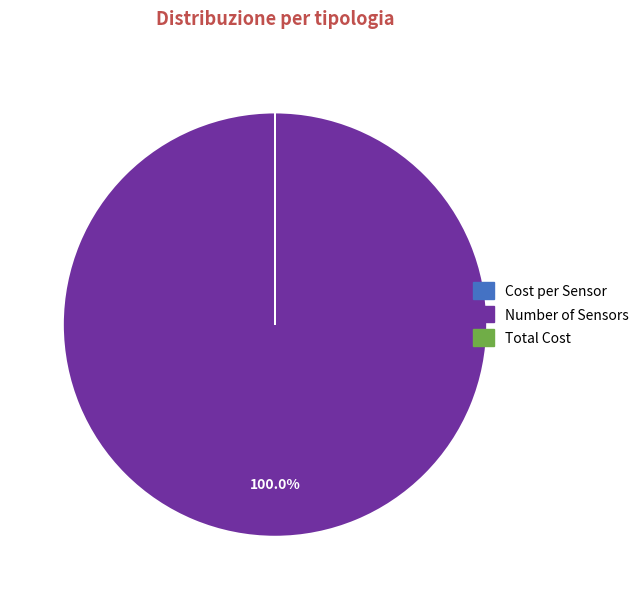

Does any single category account for the majority?

Yes